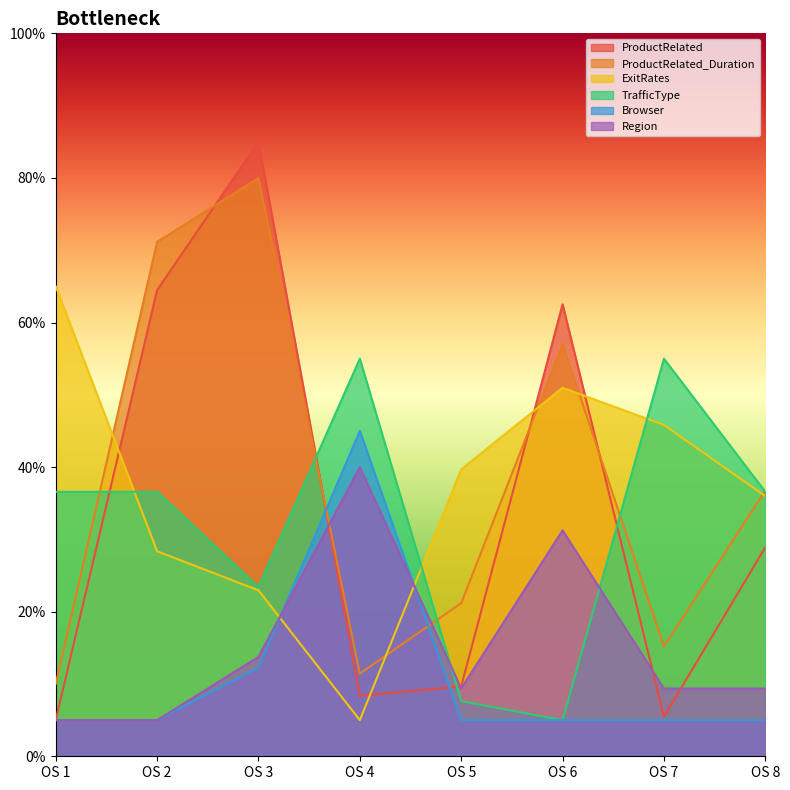

What are all the series names shown in the legend?

ProductRelated, ProductRelated_Duration, ExitRates, TrafficType, Browser, Region